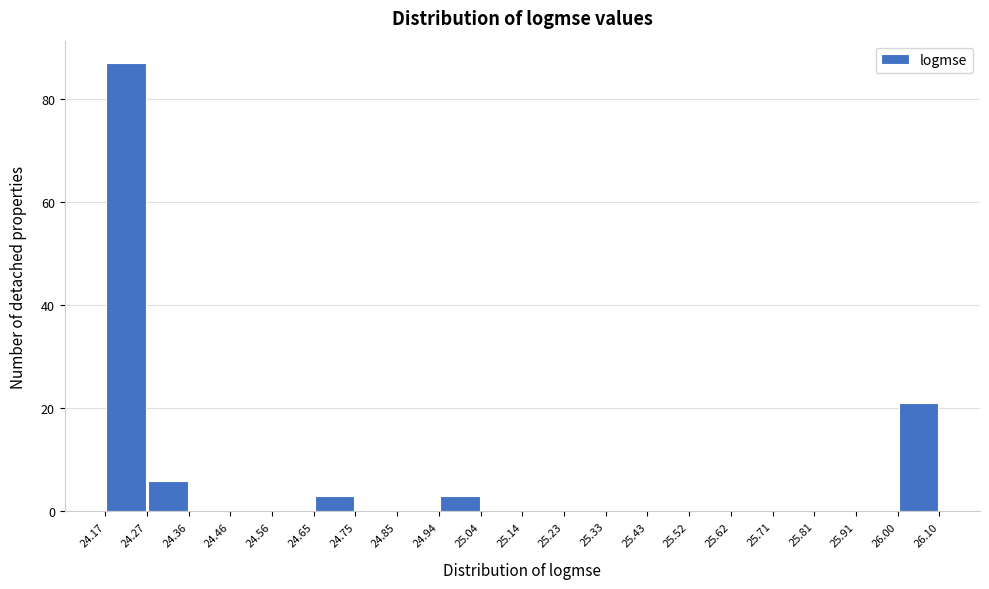

Reading left to right, transcribe this chart: for each bar, give the range it covers on the x-axis and its height. The values are not printed on the chart, so give them approximately, as read against the axis.

24.17 to 24.27: 88
24.27 to 24.36: 6
24.36 to 24.46: 0
24.46 to 24.56: 0
24.56 to 24.65: 0
24.65 to 24.75: 4
24.75 to 24.85: 0
24.85 to 24.94: 0
24.94 to 25.04: 4
25.04 to 25.14: 0
25.14 to 25.23: 0
25.23 to 25.33: 0
25.33 to 25.43: 0
25.43 to 25.52: 0
25.52 to 25.62: 0
25.62 to 25.71: 0
25.71 to 25.81: 0
25.81 to 25.91: 0
25.91 to 26.00: 0
26.00 to 26.10: 22